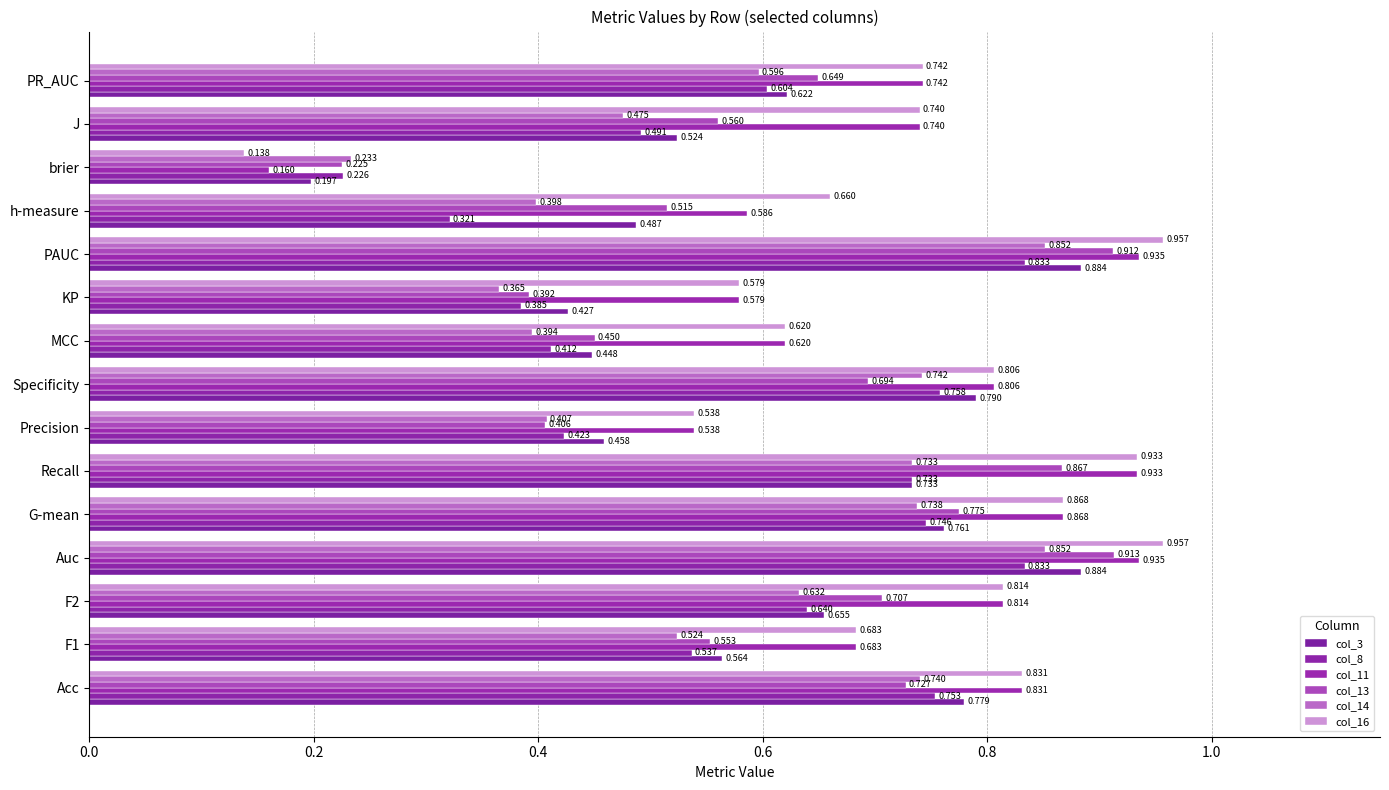

Count the number of data series in this chart.

6